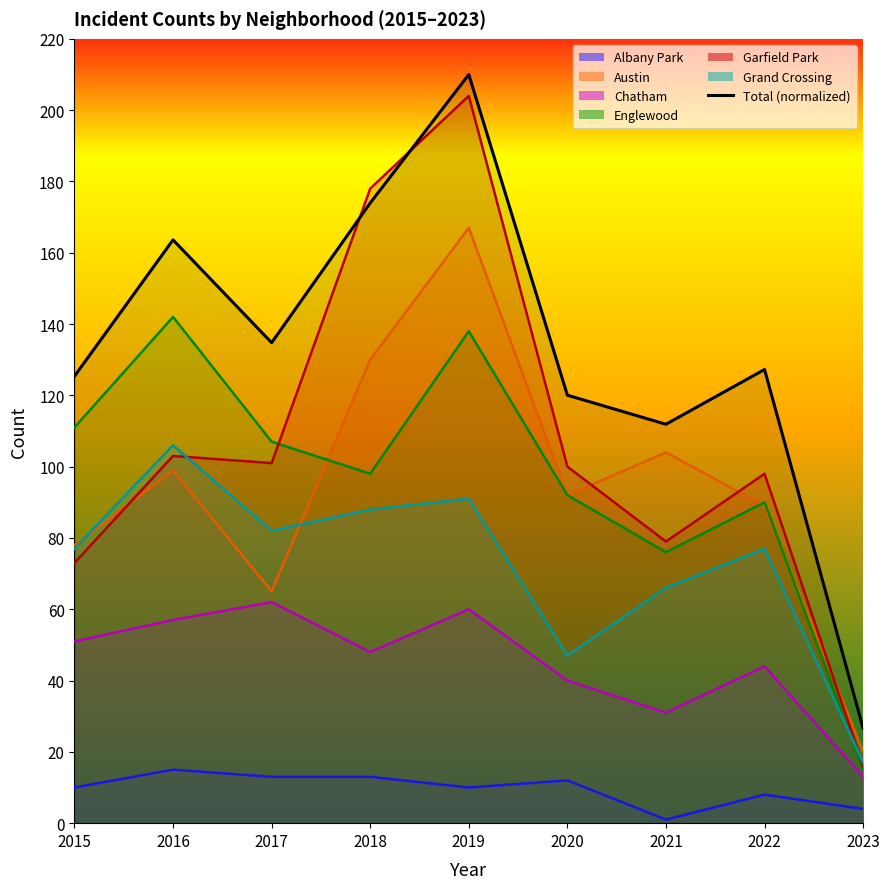

Rank the categories by value from highest to lowest.

2019, 2018, 2016, 2017, 2022, 2015, 2020, 2021, 2023